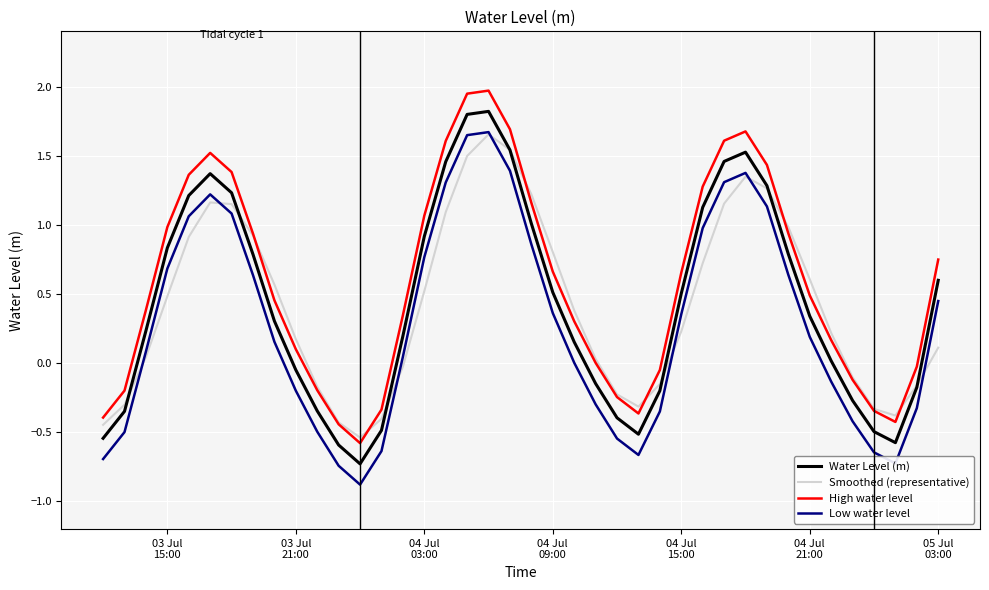

What is the maximum value shown in the chart?

2.0